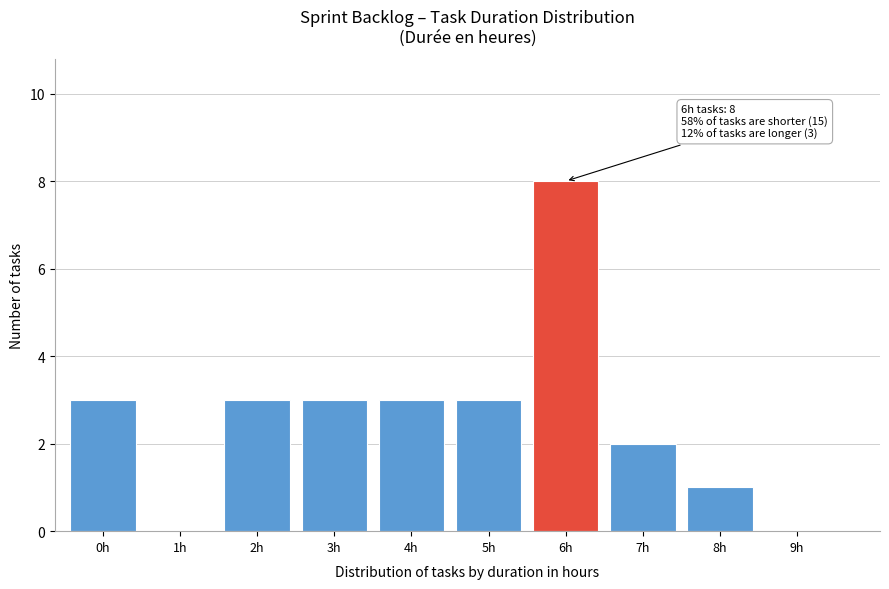

Reading left to right, transcribe all the data shown in this chart.

0h=3	1h=0	2h=3	3h=3	4h=3	5h=3	6h=8	7h=2	8h=1	9h=0